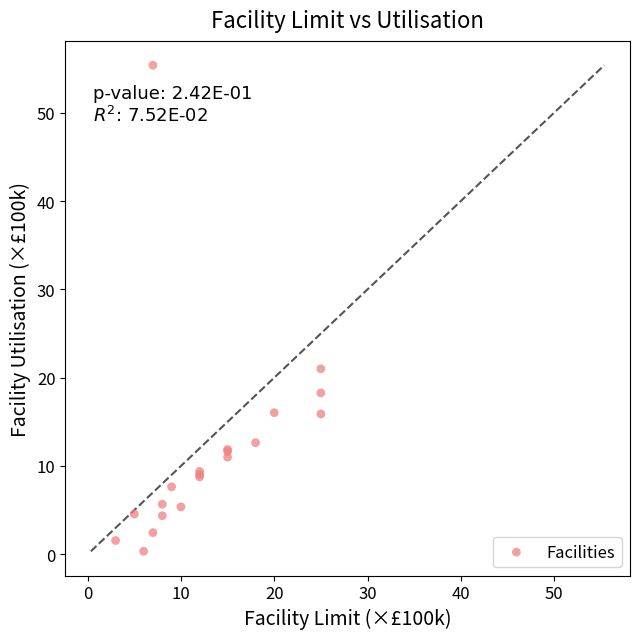

What Y value in the scatter plot is closest to 27?

21.0